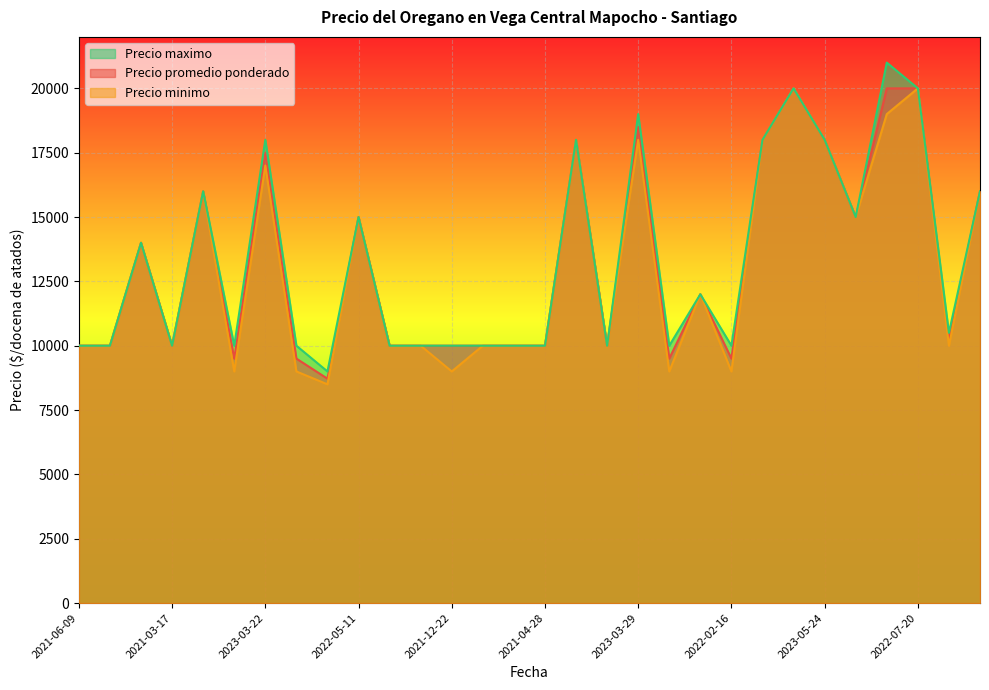

At which category does the chart reach its minimum across all series?

2021-12-10